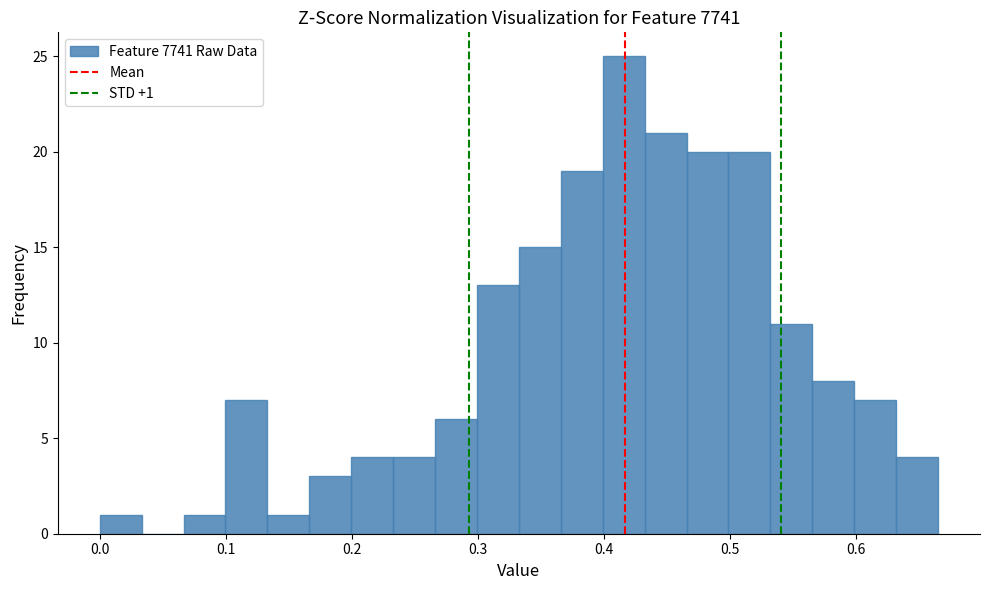

Read against the x-axis, roughly where is the centre of the tallest bar?

0.42